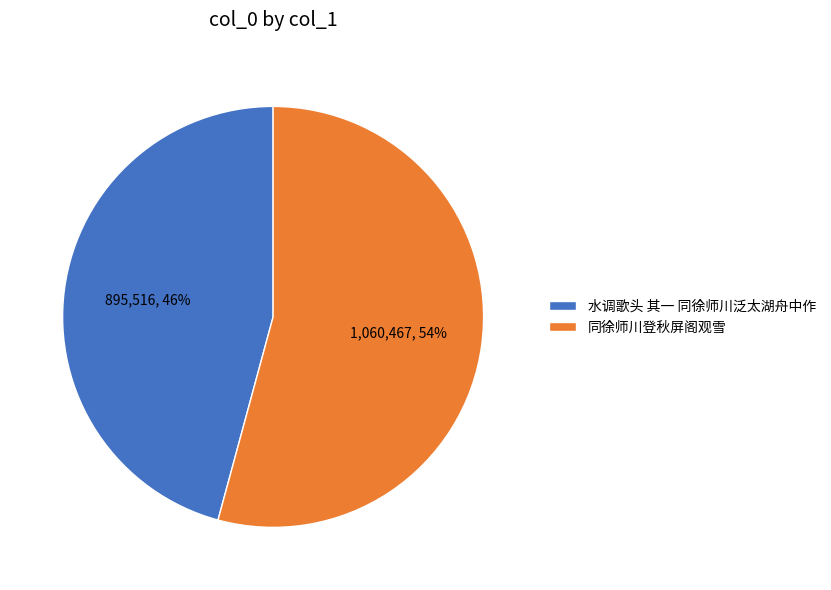

The 水调歌头 其一 同徐师川泛太湖舟中作 slice represents 46% of the pie. True or false?

True